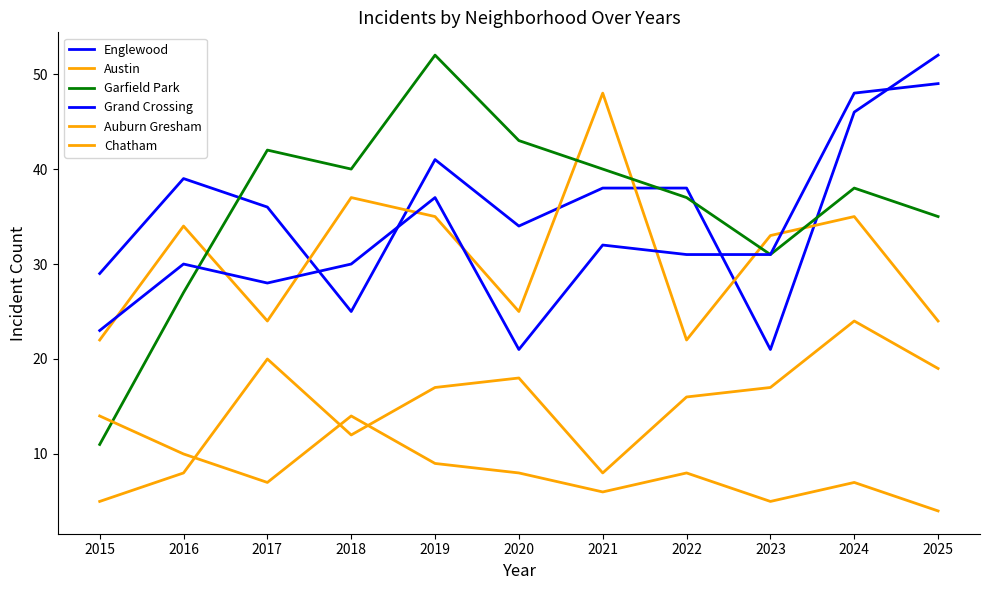

At how many categories does at least one series exceed 23?

11